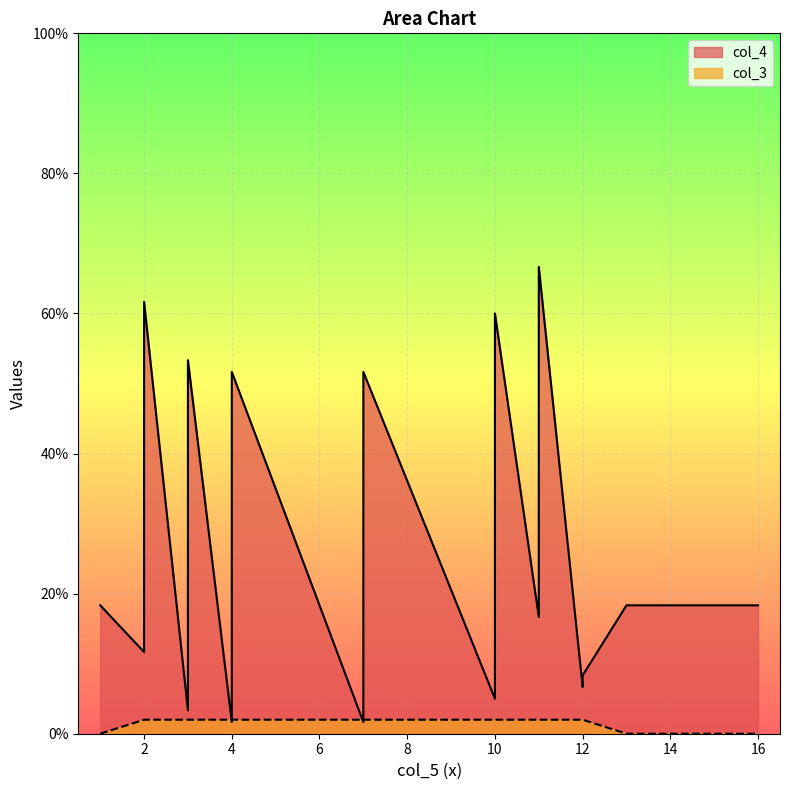

Where is col_3 nearest to the value 0?

1